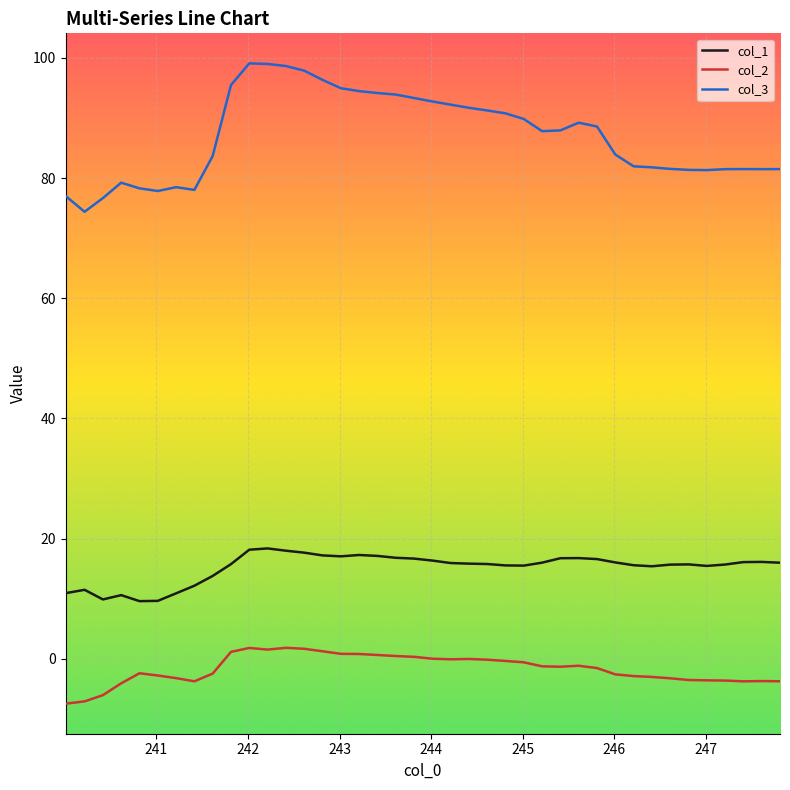

Rank the series by their average value, from lowest to highest.

col_2, col_1, col_3